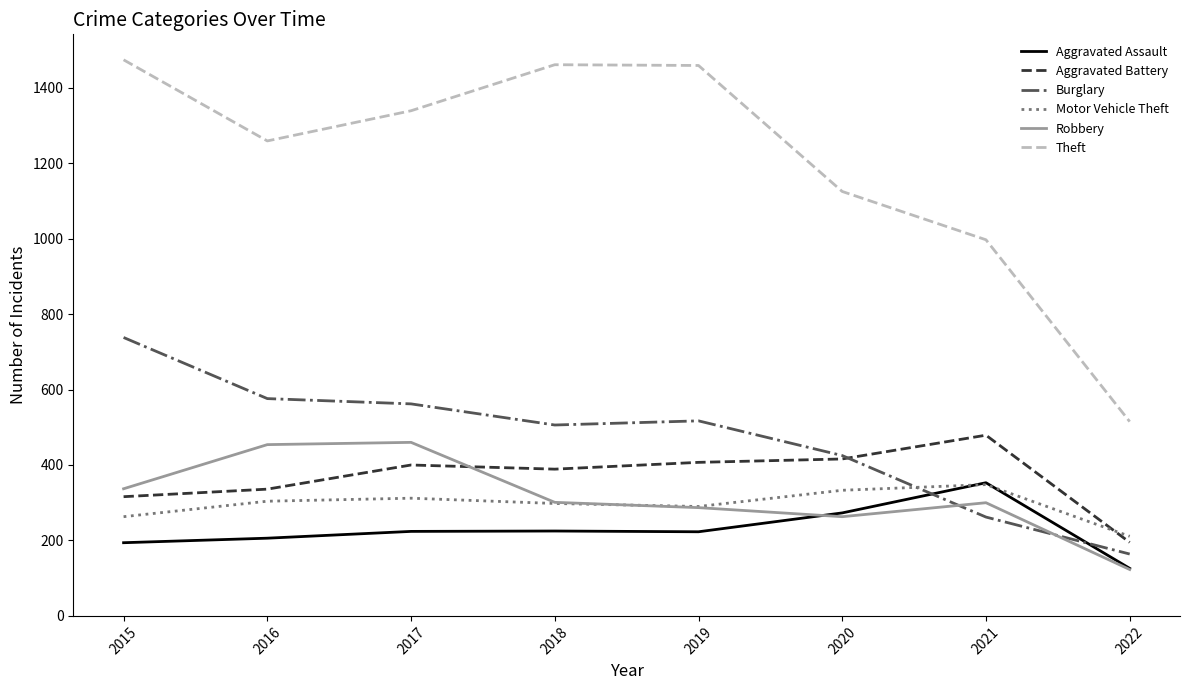

Is the value of Aggravated Assault at 2017 greater than the value of Aggravated Battery at 2015?

No